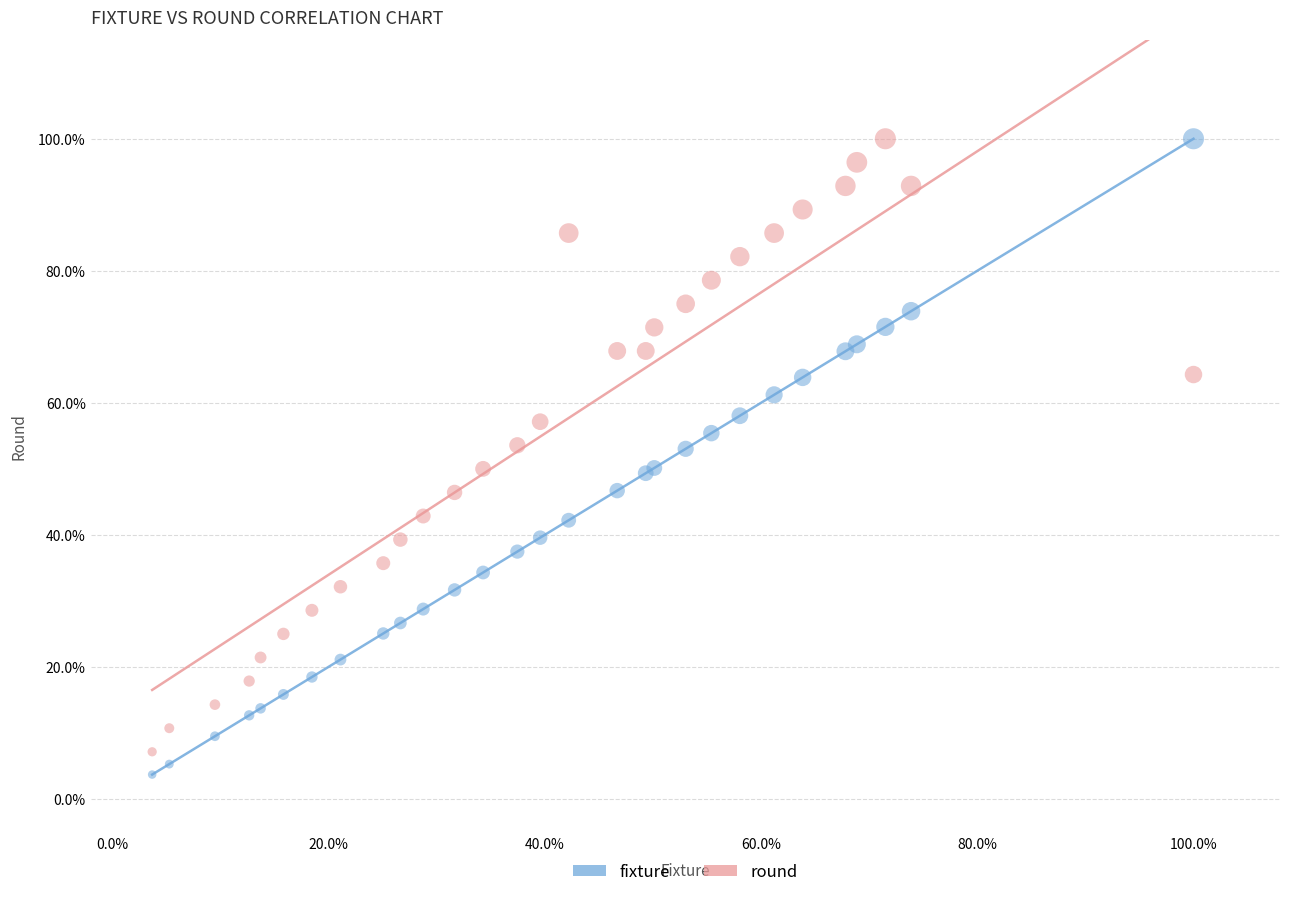

Which series reaches the minimum Y coordinate?

fixture